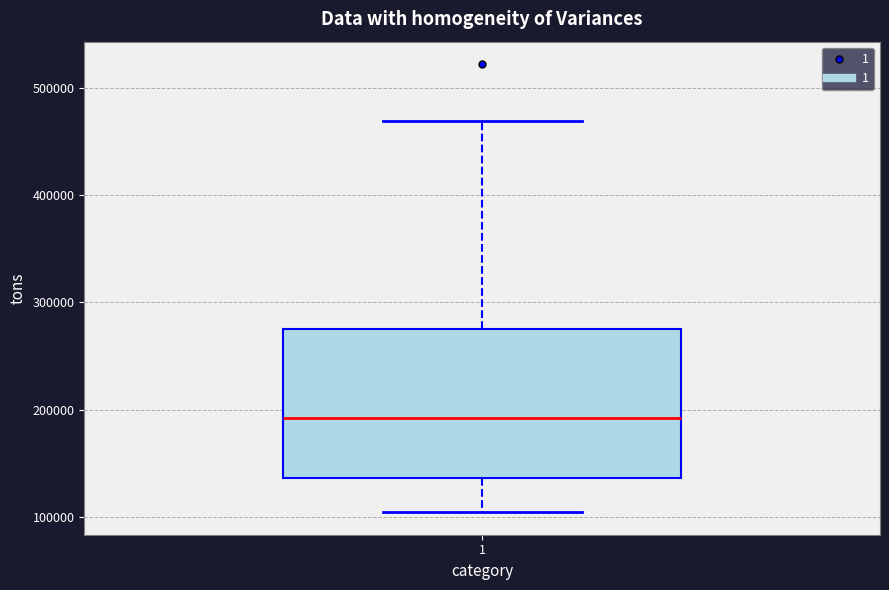

Where is the lower edge of the box at x = 1 on the y-axis? The values are not printed on the chart, so give them approximately, as read against the axis.

140000